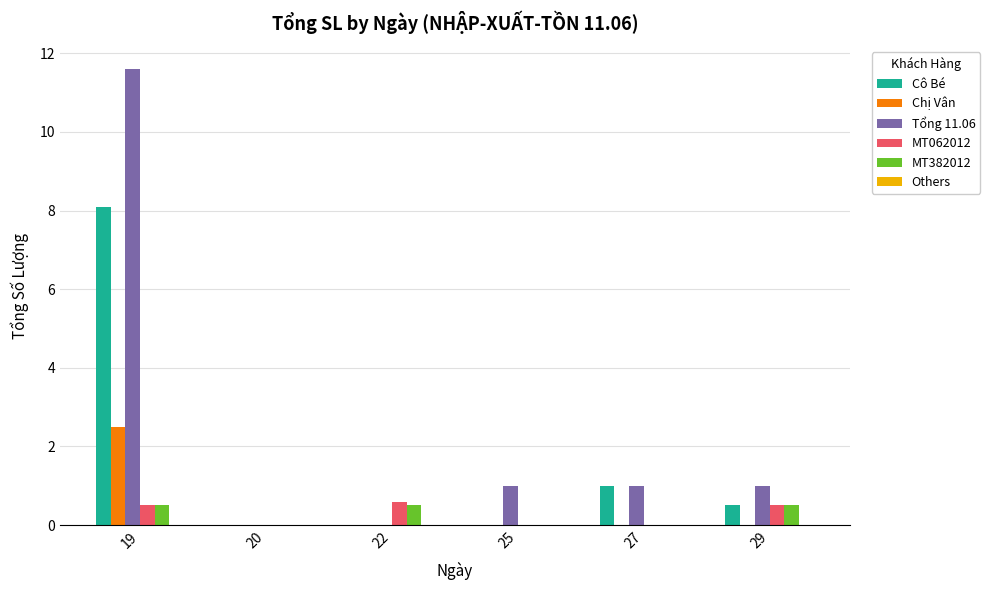

The Tổng 11.06 series shows 0.6 at 27. True or false?

False